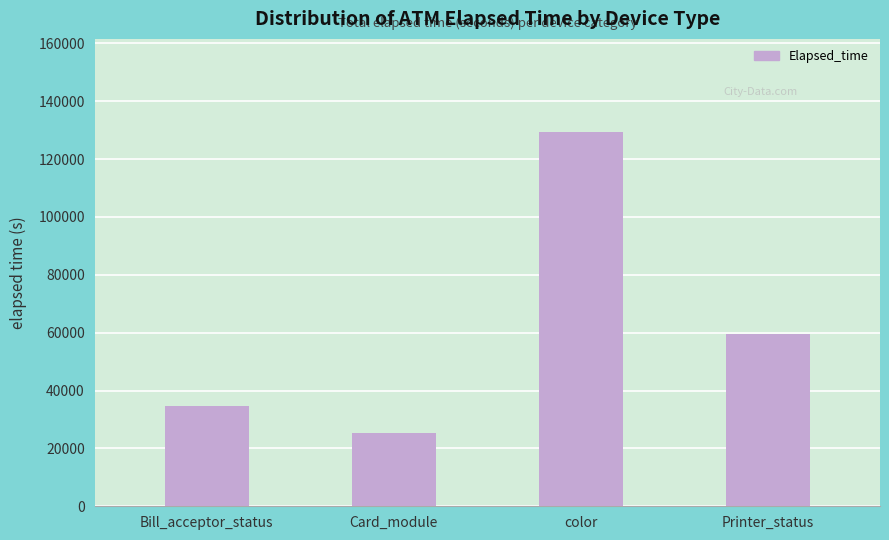

At which category does the chart reach its minimum across all series?

Card_module